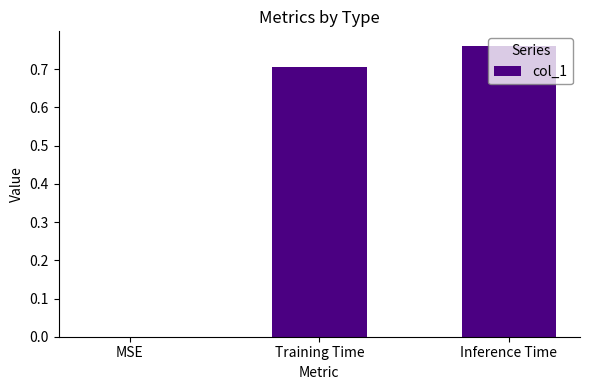

What is the change in value from MSE to Inference Time?

+0.8